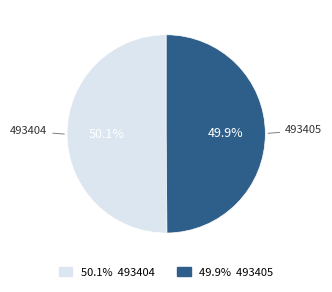

Does any single category account for the majority?

Yes